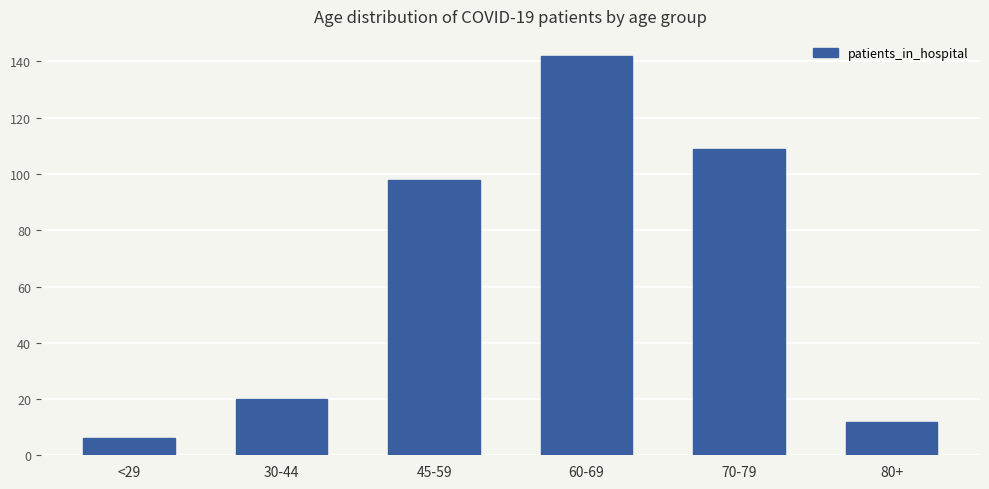

Approximately how many times larger is the value at 80+ compared to <29?

2.0